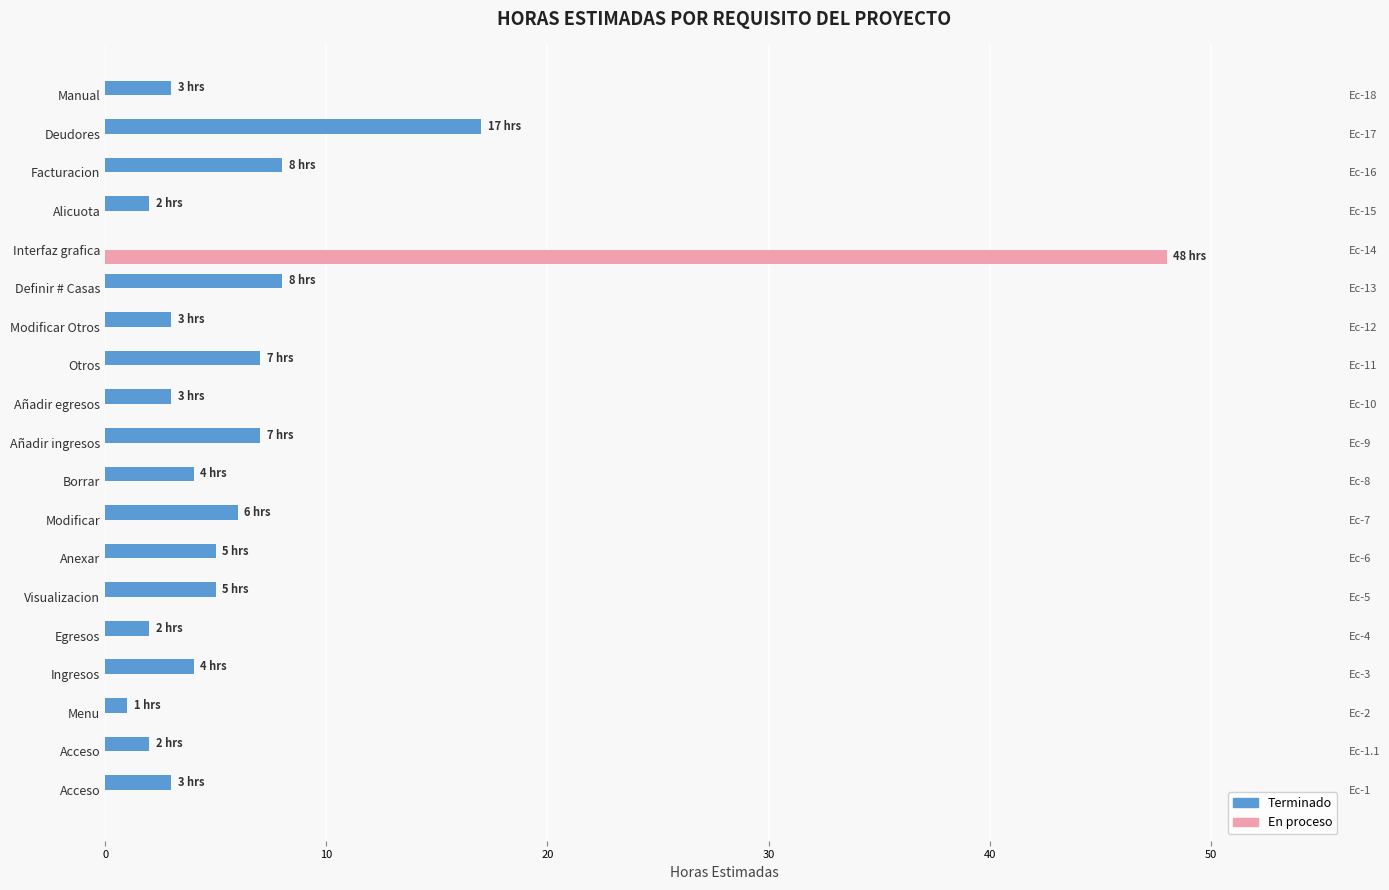

At which category is the sum across all series the highest?

Interfaz grafica